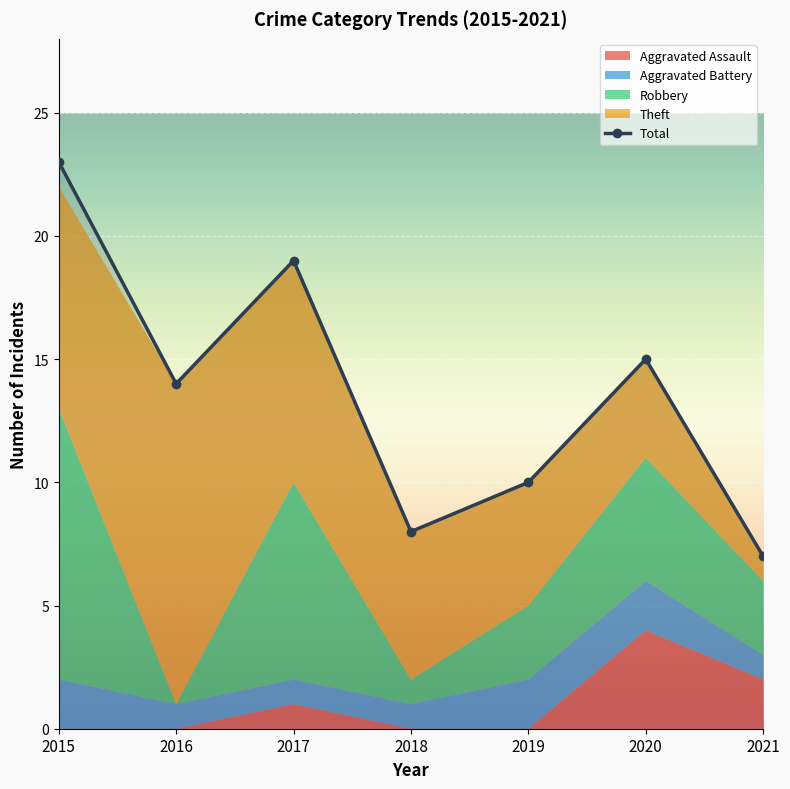

Reading right to left, list all the values displayed in this chart.

Aggravated Assault: 2	4	0	0	1	0	0
Aggravated Battery: 1	2	2	1	1	1	2
Robbery: 3	5	3	1	8	0	11
Theft: 1	4	5	6	9	13	9
Total: 7	15	10	8	19	14	23